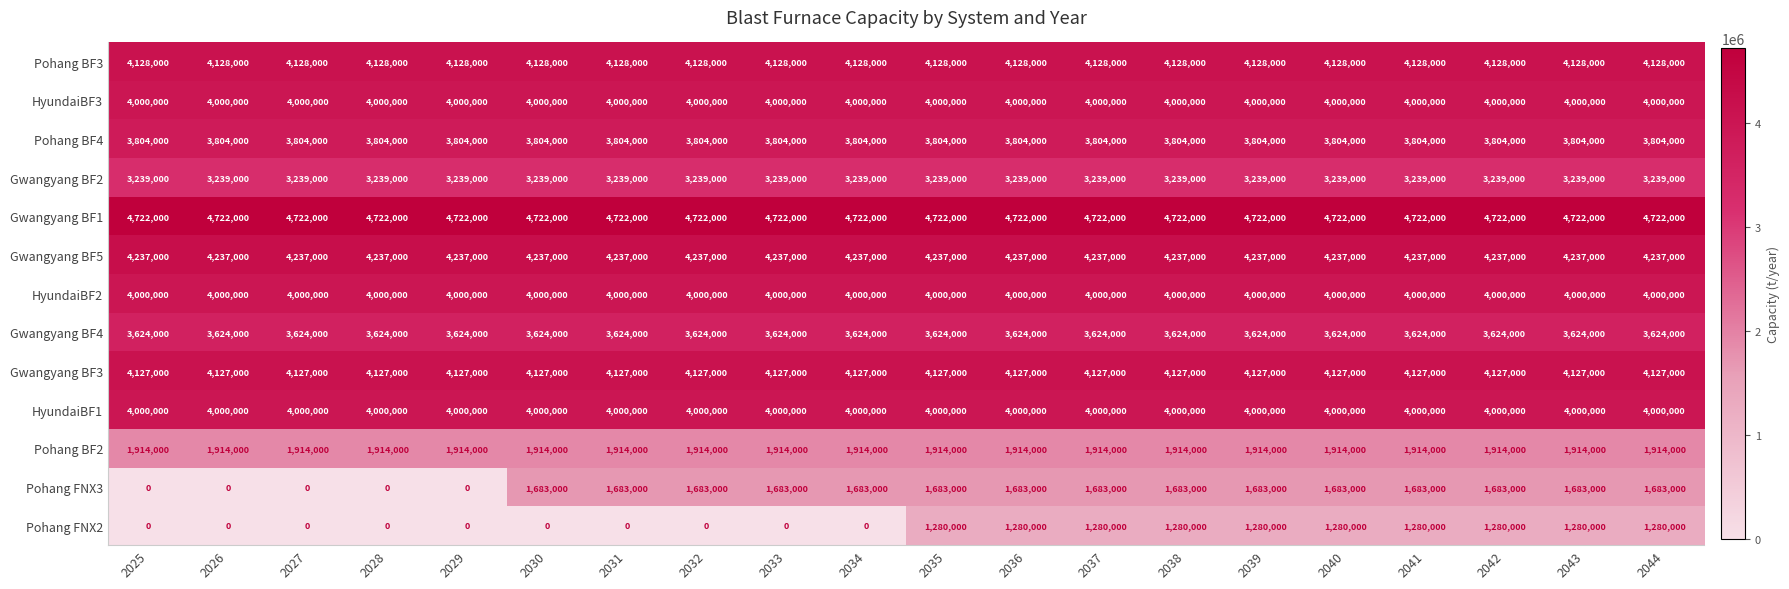

Is it true that Pohang FNX2 equals 0 at 2032?

True